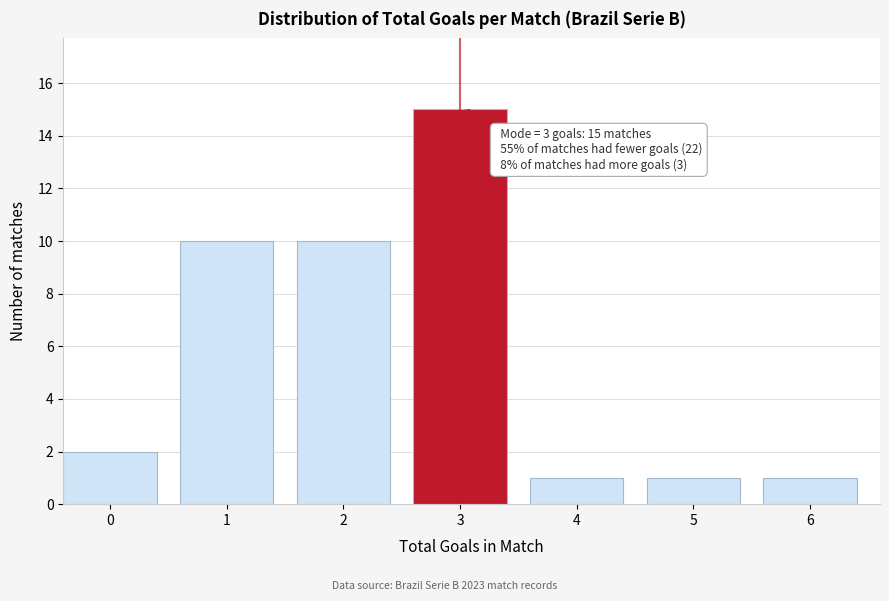

Reading left to right, extract all data points from this chart.

0=2	1=10	2=10	3=15	4=1	5=1	6=1